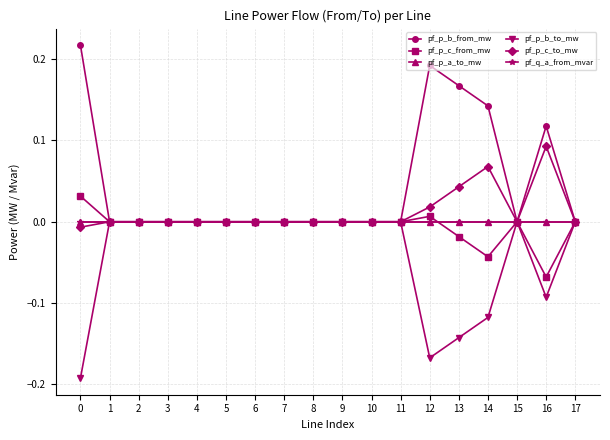

How many lines are shown in the chart?

6